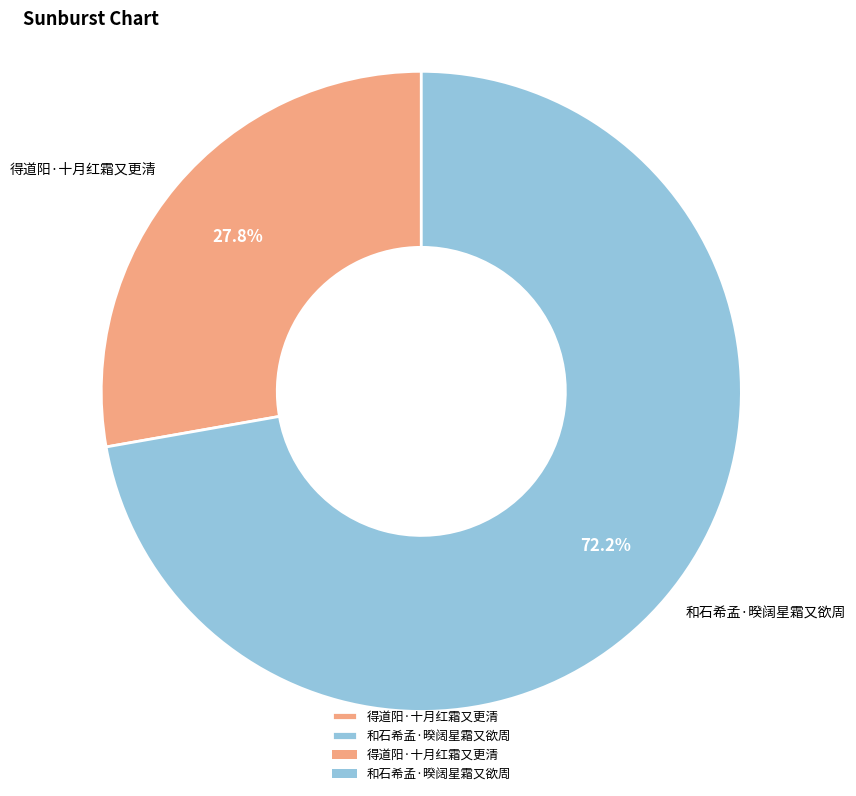

What is the largest slice in the pie chart?

和石希孟·暌阔星霜又欲周